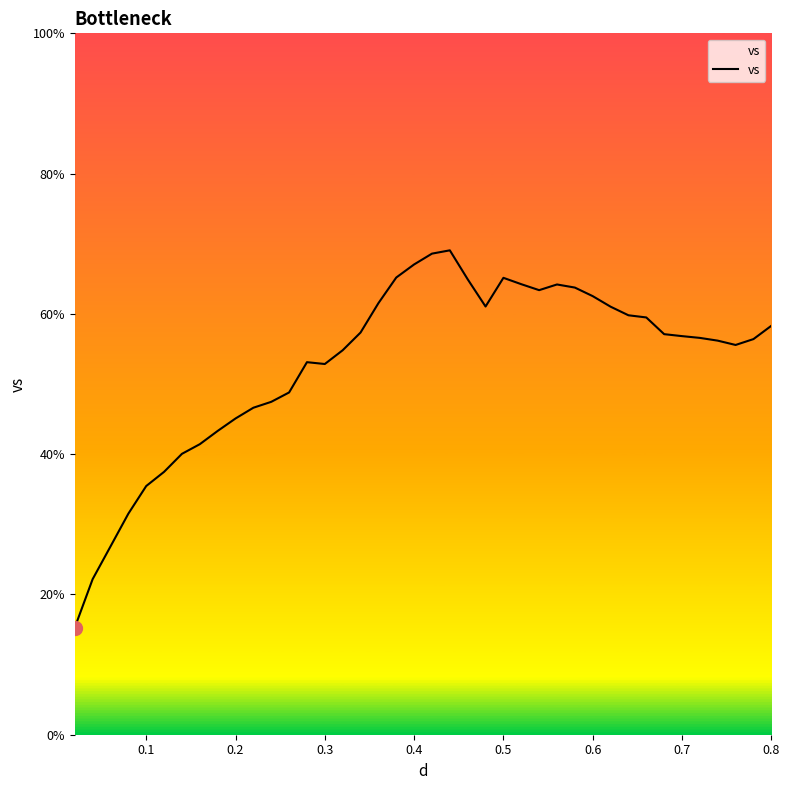

What is the greatest value displayed?

69.1